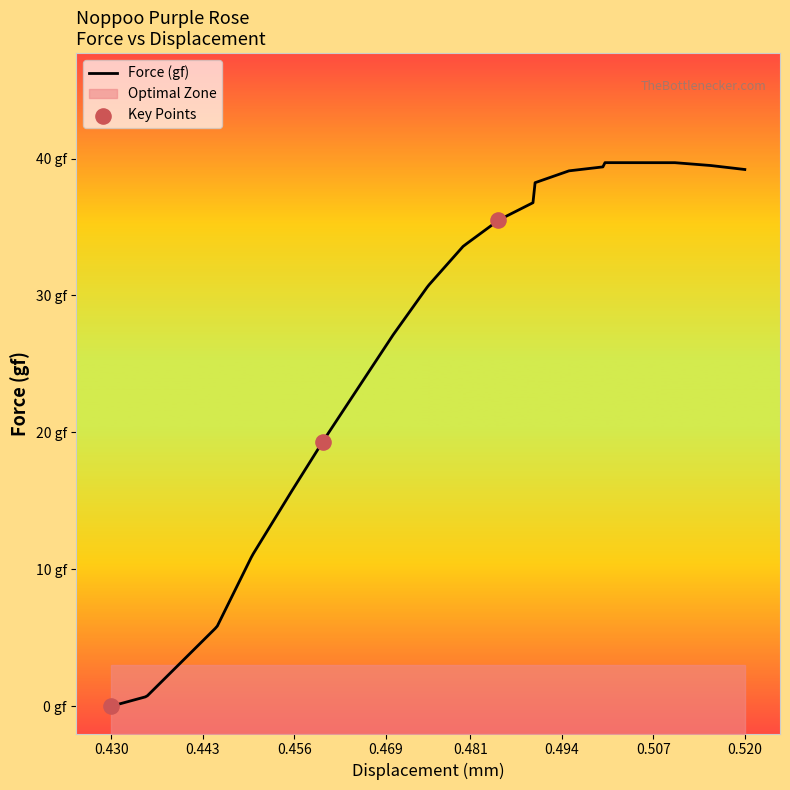

What is the change in value from 11 to 16?

+2.9